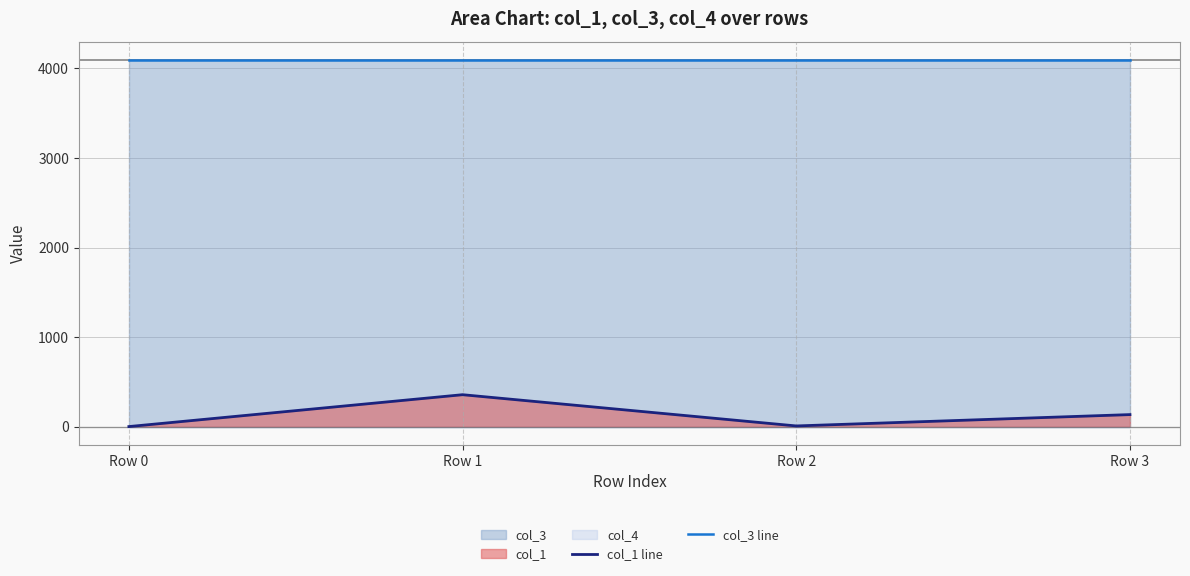

Does the chart have visible grid lines?

Yes